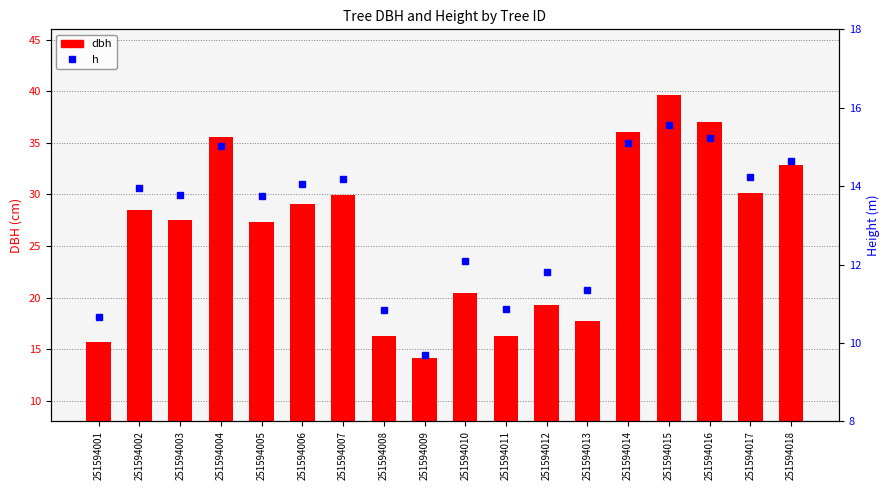

How many data points in dbh are above 28?

9